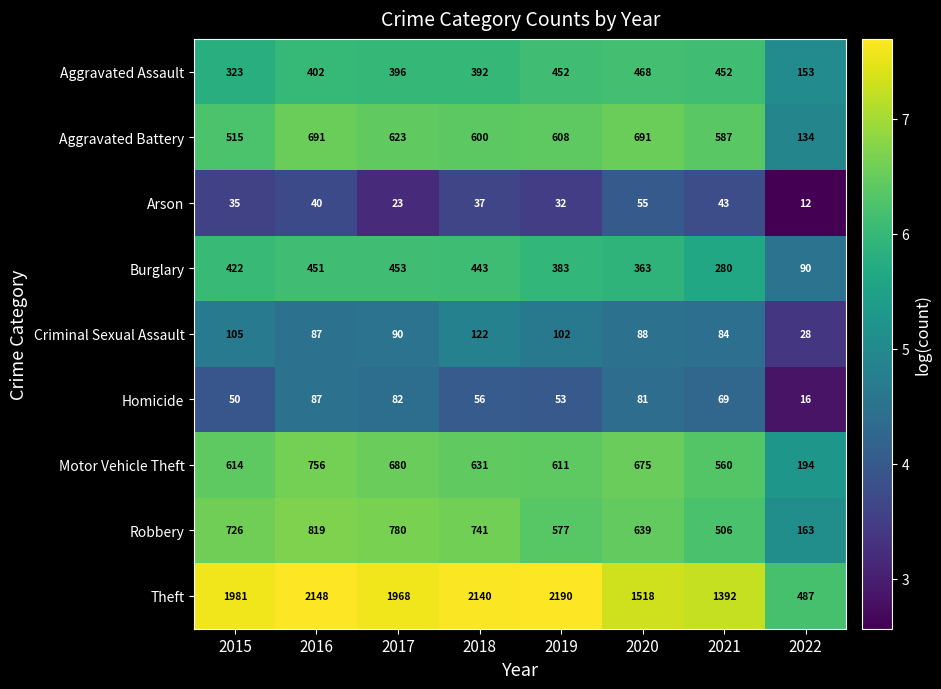

At 2017, list the series in order from largest to smallest.

Theft, Robbery, Motor Vehicle Theft, Aggravated Battery, Burglary, Aggravated Assault, Criminal Sexual Assault, Homicide, Arson